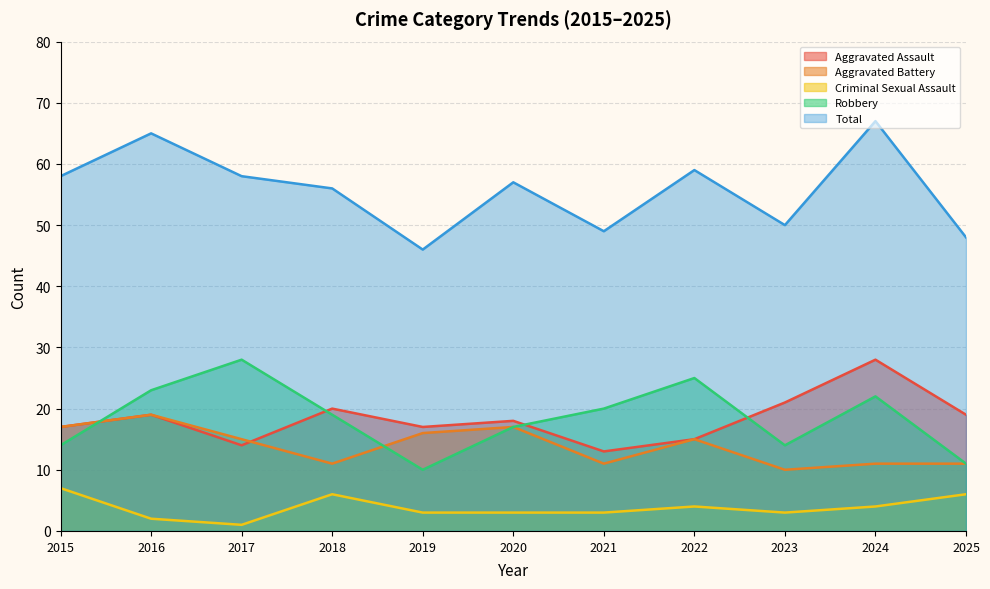

Rank the series by their maximum value, from highest to lowest.

Total, Aggravated Assault, Robbery, Aggravated Battery, Criminal Sexual Assault